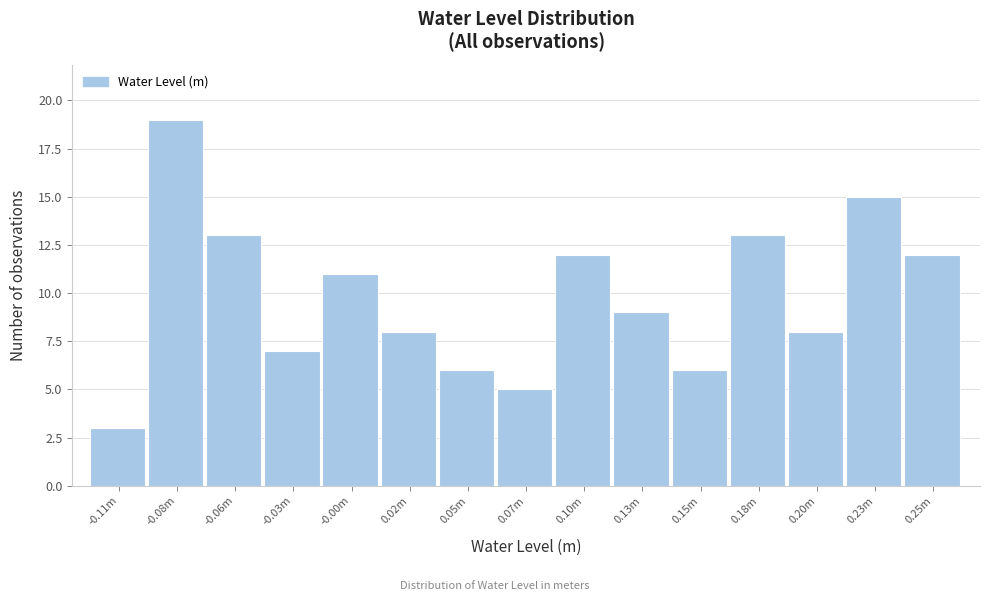

Reading left to right, what are all the values shown in this chart?

3	19	13	7	11	8	6	5	12	9	6	13	8	15	12